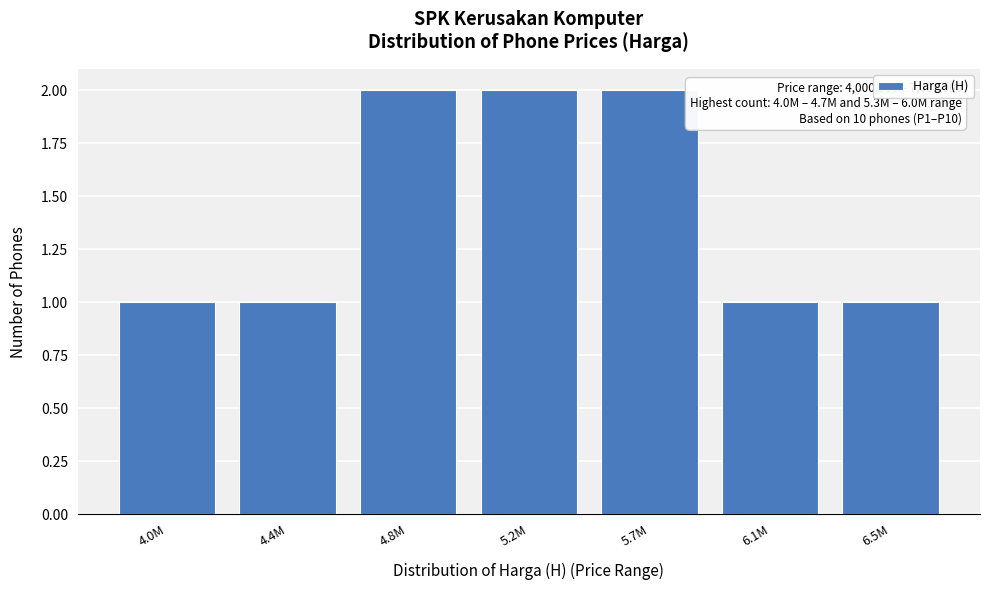

Reading right to left, extract all data points from this chart.

6.5M=1	6.1M=1	5.7M=2	5.2M=2	4.8M=2	4.4M=1	4.0M=1